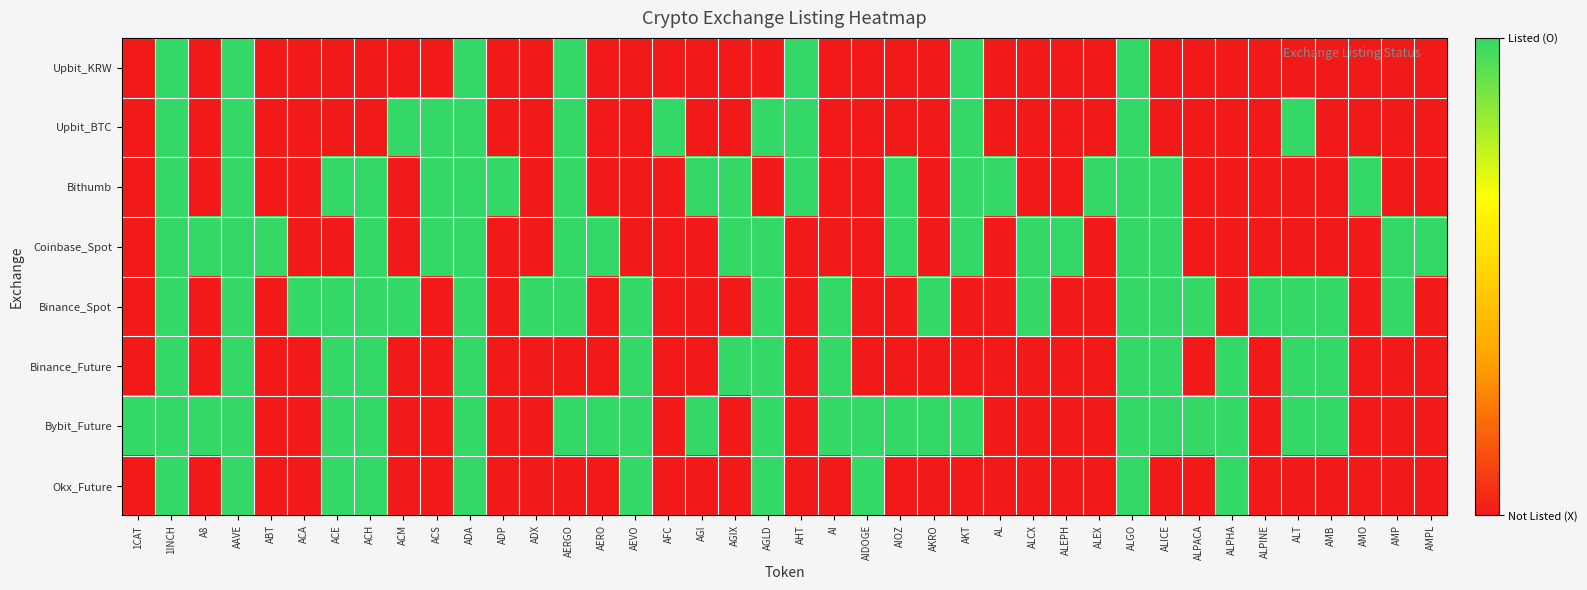

Reading right to left, transcribe all the data shown in this chart.

Upbit_KRW: AMPL=0	AMP=0	AMO=0	AMB=0	ALT=0	ALPINE=0	ALPHA=0	ALPACA=0	ALICE=0	ALGO=1	ALEX=0	ALEPH=0	ALCX=0	AL=0	AKT=1	AKRO=0	AIOZ=0	AIDOGE=0	AI=0	AHT=1	AGLD=0	AGIX=0	AGI=0	AFC=0	AEVO=0	AERO=0	AERGO=1	ADX=0	ADP=0	ADA=1	ACS=0	ACM=0	ACH=0	ACE=0	ACA=0	ABT=0	AAVE=1	A8=0	1INCH=1	1CAT=0
Upbit_BTC: AMPL=0	AMP=0	AMO=0	AMB=0	ALT=1	ALPINE=0	ALPHA=0	ALPACA=0	ALICE=0	ALGO=1	ALEX=0	ALEPH=0	ALCX=0	AL=0	AKT=1	AKRO=0	AIOZ=0	AIDOGE=0	AI=0	AHT=1	AGLD=1	AGIX=0	AGI=0	AFC=1	AEVO=0	AERO=0	AERGO=1	ADX=0	ADP=0	ADA=1	ACS=1	ACM=1	ACH=0	ACE=0	ACA=0	ABT=0	AAVE=1	A8=0	1INCH=1	1CAT=0
Bithumb: AMPL=0	AMP=0	AMO=1	AMB=0	ALT=0	ALPINE=0	ALPHA=0	ALPACA=0	ALICE=1	ALGO=1	ALEX=1	ALEPH=0	ALCX=0	AL=1	AKT=1	AKRO=0	AIOZ=1	AIDOGE=0	AI=0	AHT=1	AGLD=0	AGIX=1	AGI=1	AFC=0	AEVO=0	AERO=0	AERGO=1	ADX=0	ADP=1	ADA=1	ACS=1	ACM=0	ACH=1	ACE=1	ACA=0	ABT=0	AAVE=1	A8=0	1INCH=1	1CAT=0
Coinbase_Spot: AMPL=1	AMP=1	AMO=0	AMB=0	ALT=0	ALPINE=0	ALPHA=0	ALPACA=0	ALICE=1	ALGO=1	ALEX=0	ALEPH=1	ALCX=1	AL=0	AKT=1	AKRO=0	AIOZ=1	AIDOGE=0	AI=0	AHT=0	AGLD=1	AGIX=1	AGI=0	AFC=0	AEVO=0	AERO=1	AERGO=1	ADX=0	ADP=0	ADA=1	ACS=1	ACM=0	ACH=1	ACE=0	ACA=0	ABT=1	AAVE=1	A8=1	1INCH=1	1CAT=0
Binance_Spot: AMPL=0	AMP=1	AMO=0	AMB=1	ALT=1	ALPINE=1	ALPHA=0	ALPACA=1	ALICE=1	ALGO=1	ALEX=0	ALEPH=0	ALCX=1	AL=0	AKT=0	AKRO=1	AIOZ=0	AIDOGE=0	AI=1	AHT=0	AGLD=1	AGIX=0	AGI=0	AFC=0	AEVO=1	AERO=0	AERGO=1	ADX=1	ADP=0	ADA=1	ACS=0	ACM=1	ACH=1	ACE=1	ACA=1	ABT=0	AAVE=1	A8=0	1INCH=1	1CAT=0
Binance_Future: AMPL=0	AMP=0	AMO=0	AMB=1	ALT=1	ALPINE=0	ALPHA=1	ALPACA=0	ALICE=1	ALGO=1	ALEX=0	ALEPH=0	ALCX=0	AL=0	AKT=0	AKRO=0	AIOZ=0	AIDOGE=0	AI=1	AHT=0	AGLD=1	AGIX=1	AGI=0	AFC=0	AEVO=1	AERO=0	AERGO=0	ADX=0	ADP=0	ADA=1	ACS=0	ACM=0	ACH=1	ACE=1	ACA=0	ABT=0	AAVE=1	A8=0	1INCH=1	1CAT=0
Bybit_Future: AMPL=0	AMP=0	AMO=0	AMB=1	ALT=1	ALPINE=0	ALPHA=1	ALPACA=1	ALICE=1	ALGO=1	ALEX=0	ALEPH=0	ALCX=0	AL=0	AKT=1	AKRO=1	AIOZ=1	AIDOGE=1	AI=1	AHT=0	AGLD=1	AGIX=0	AGI=1	AFC=0	AEVO=1	AERO=1	AERGO=1	ADX=0	ADP=0	ADA=1	ACS=0	ACM=0	ACH=1	ACE=1	ACA=0	ABT=0	AAVE=1	A8=1	1INCH=1	1CAT=1
Okx_Future: AMPL=0	AMP=0	AMO=0	AMB=0	ALT=0	ALPINE=0	ALPHA=1	ALPACA=0	ALICE=0	ALGO=1	ALEX=0	ALEPH=0	ALCX=0	AL=0	AKT=0	AKRO=0	AIOZ=0	AIDOGE=1	AI=0	AHT=0	AGLD=1	AGIX=0	AGI=0	AFC=0	AEVO=1	AERO=0	AERGO=0	ADX=0	ADP=0	ADA=1	ACS=0	ACM=0	ACH=1	ACE=1	ACA=0	ABT=0	AAVE=1	A8=0	1INCH=1	1CAT=0